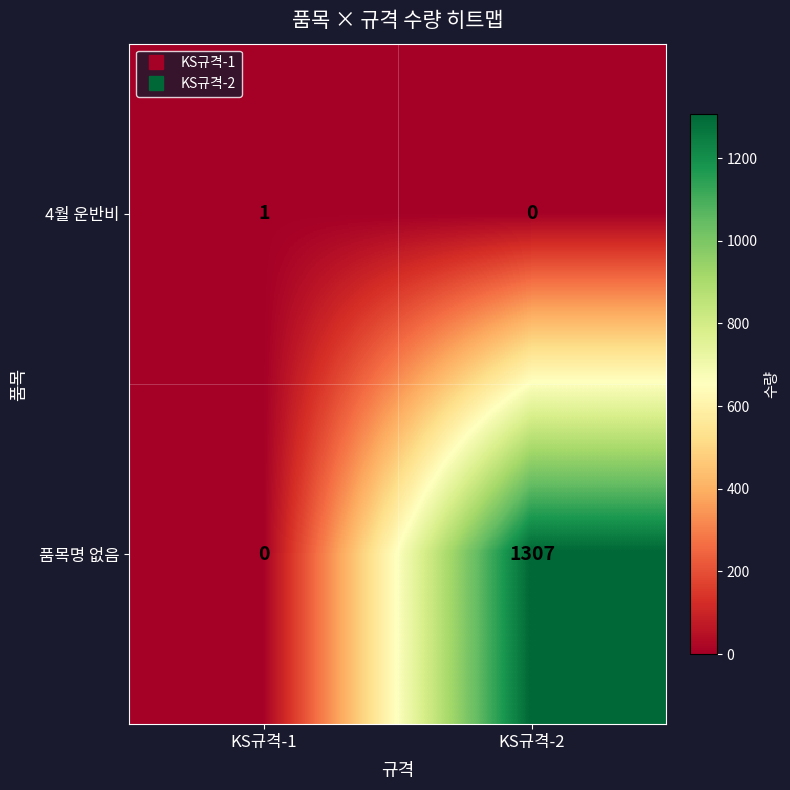

At which category is the sum across all series the highest?

KS규격-2